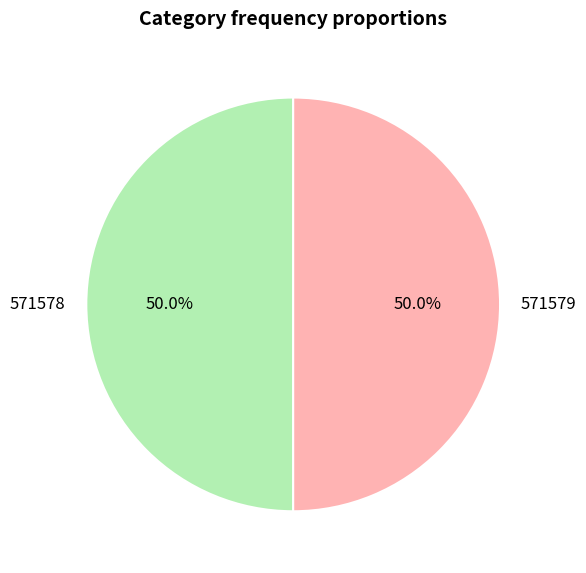

How many segments does this pie chart have?

2